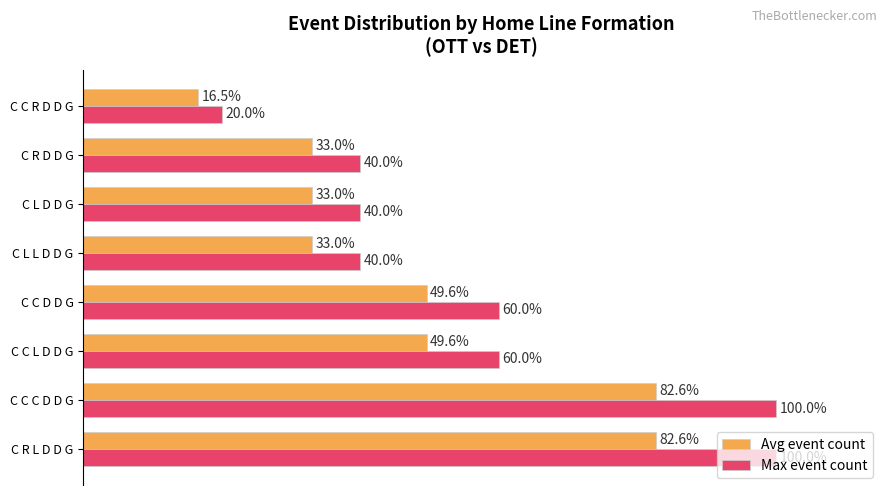

List the series in order of their overall mean, lowest first.

Avg event count, Max event count